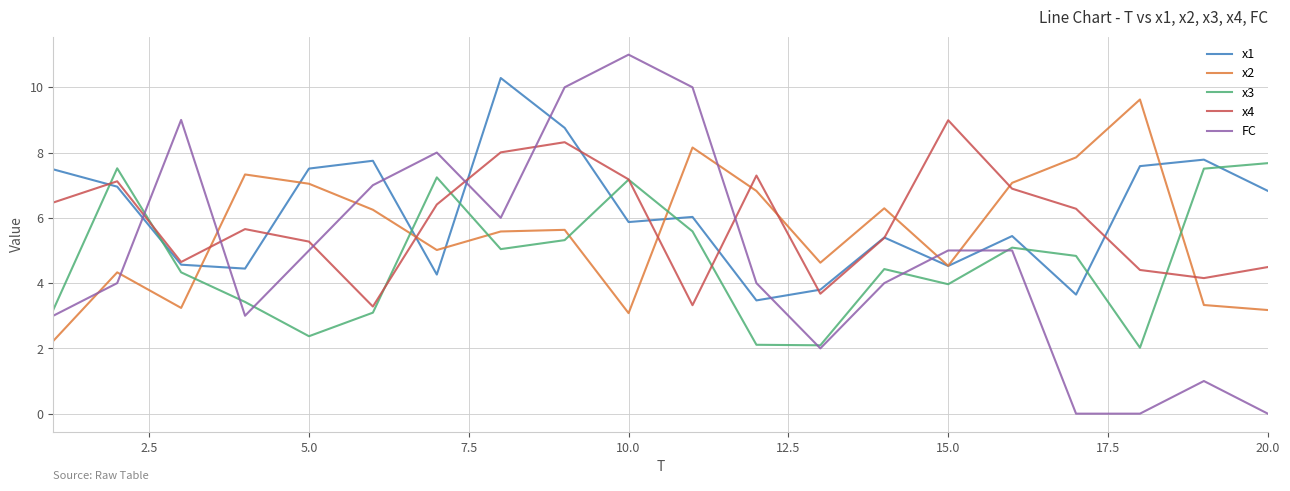

What is the highest value of the x1 series?

10.3